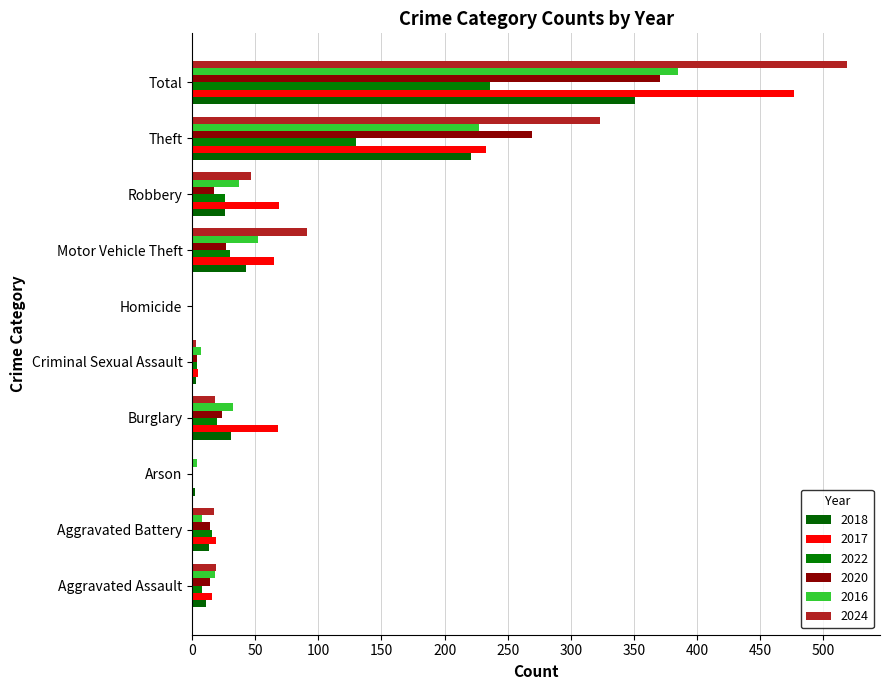

What is the total value across all series at Criminal Sexual Assault?

26